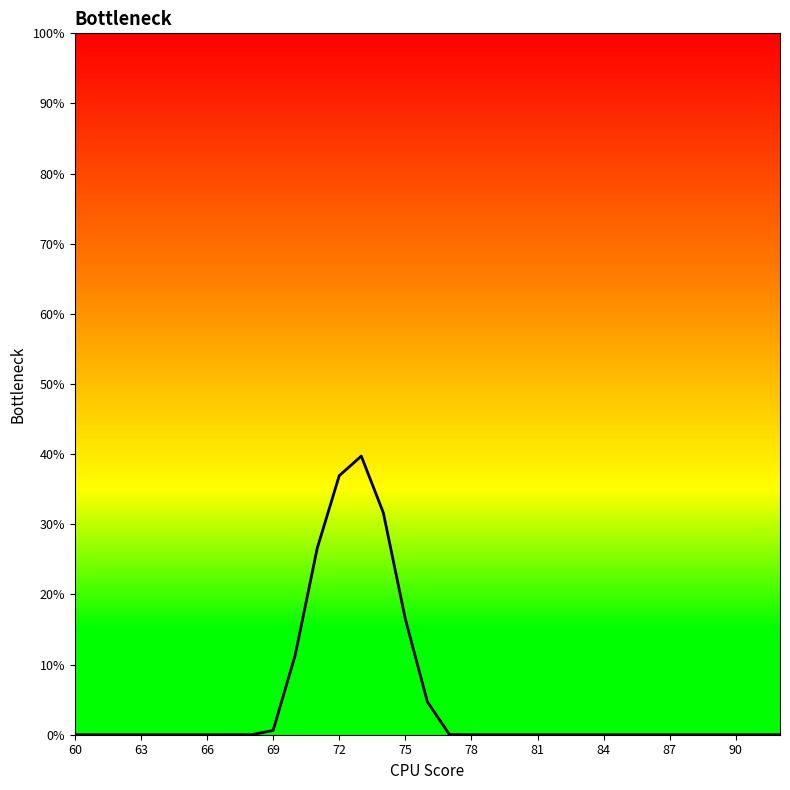

What is the difference between the maximum and minimum values?

39.7